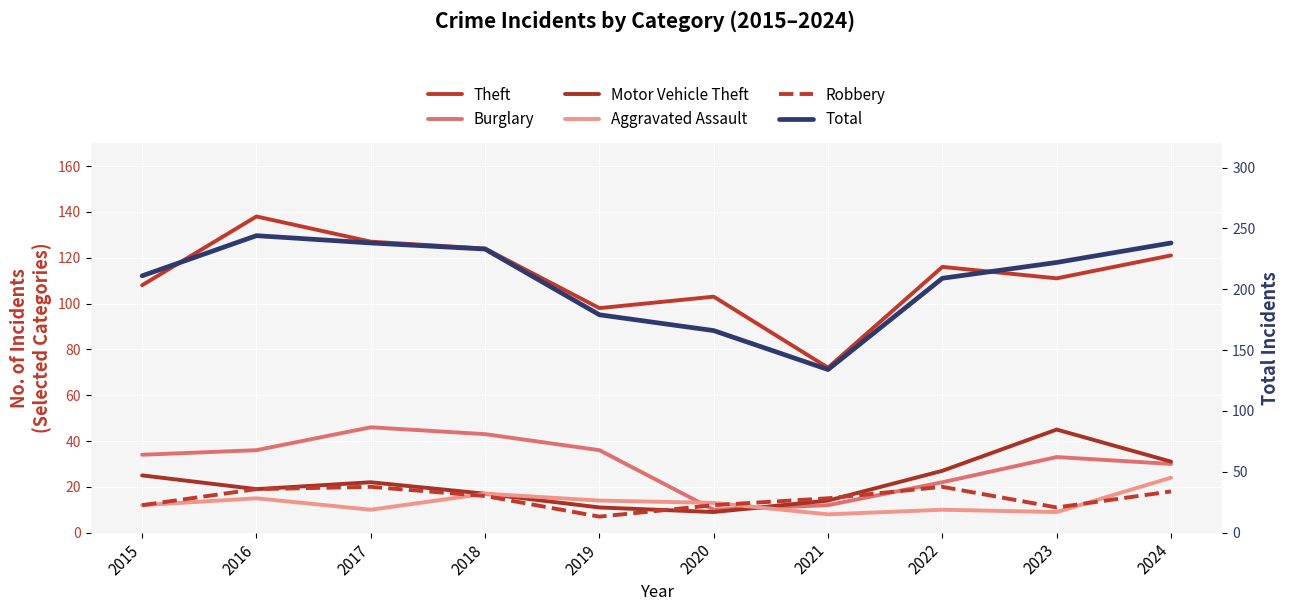

What is the difference between the highest and lowest values at 2017?

228